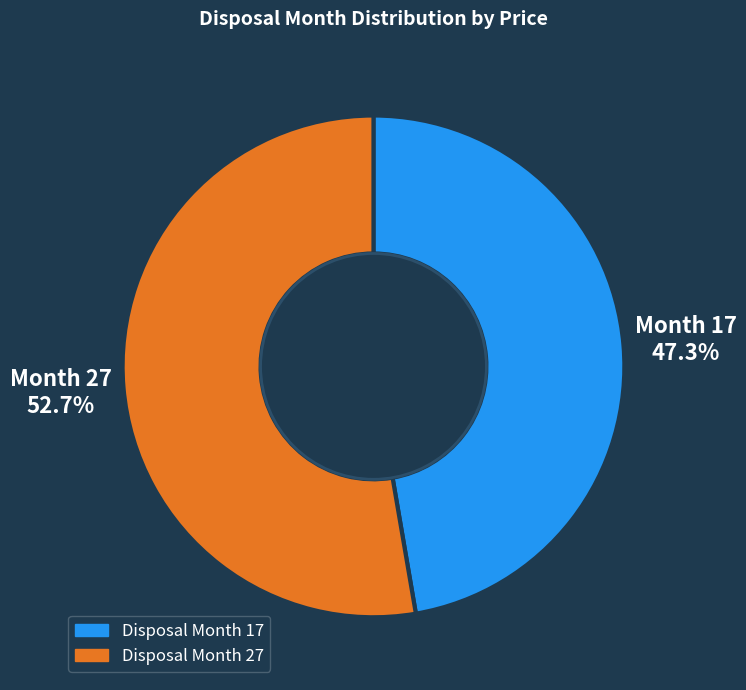

Is there a majority slice in this chart?

Yes